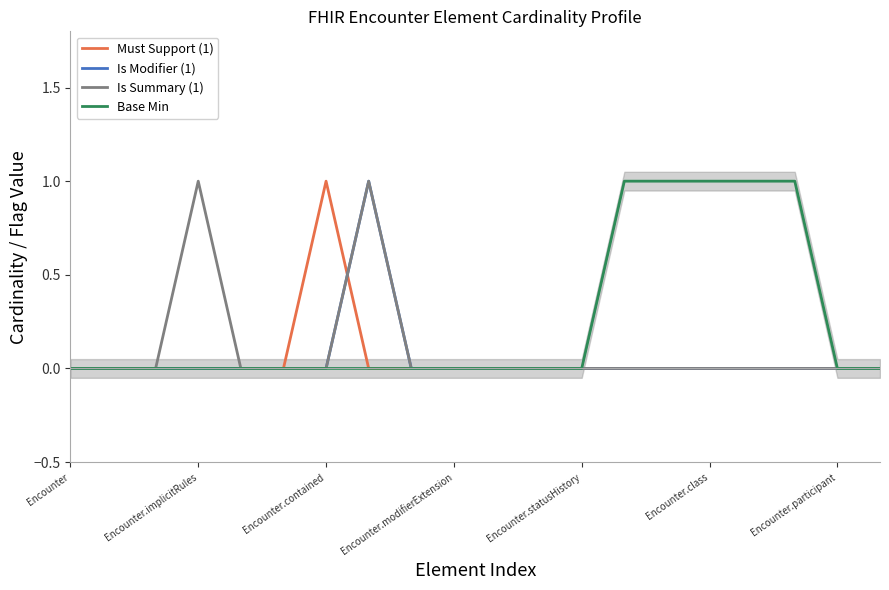

True or false: Base Min has a value of 1 at Encounter.participant.

False